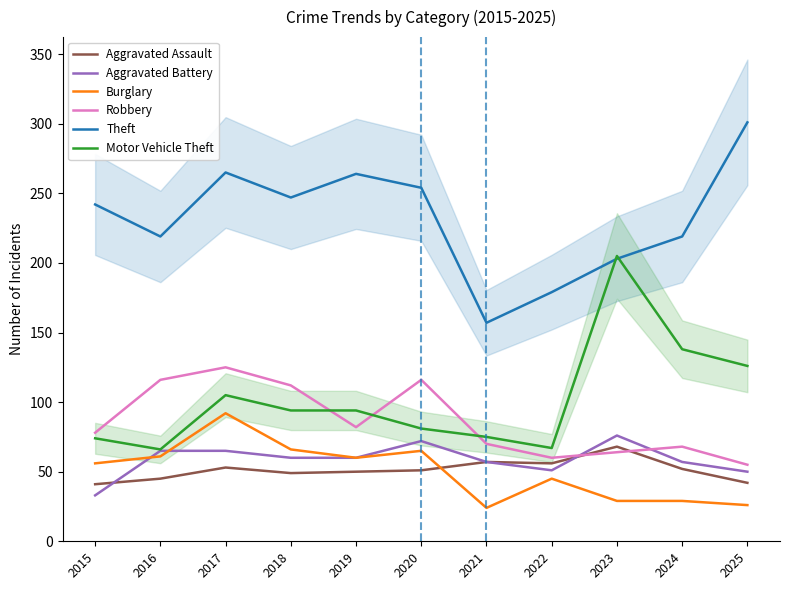

Is the value of Aggravated Battery at 2018 greater than the value of Burglary at 2016?

No